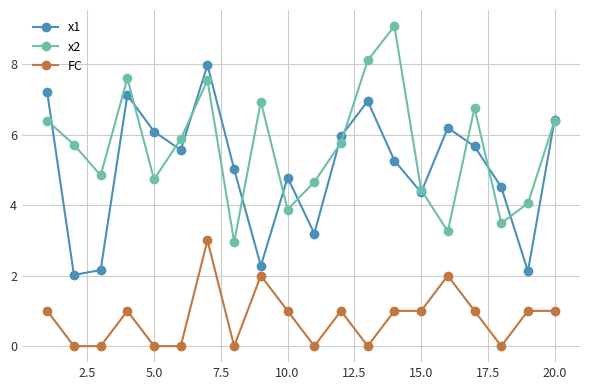

Which series has the largest total across all categories?

x2